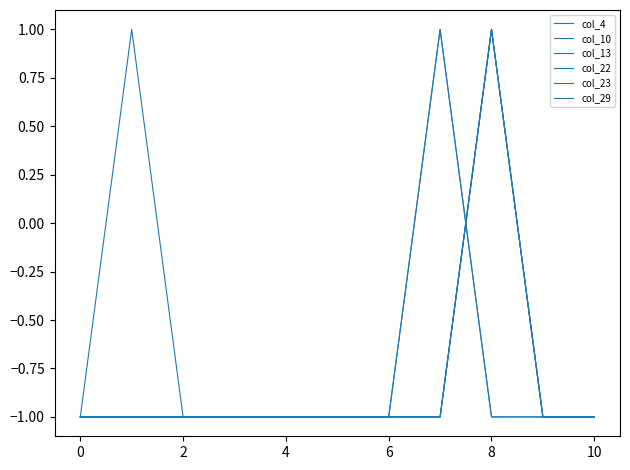

What is the value of the col_22 point at the 3rd from the left?

-1